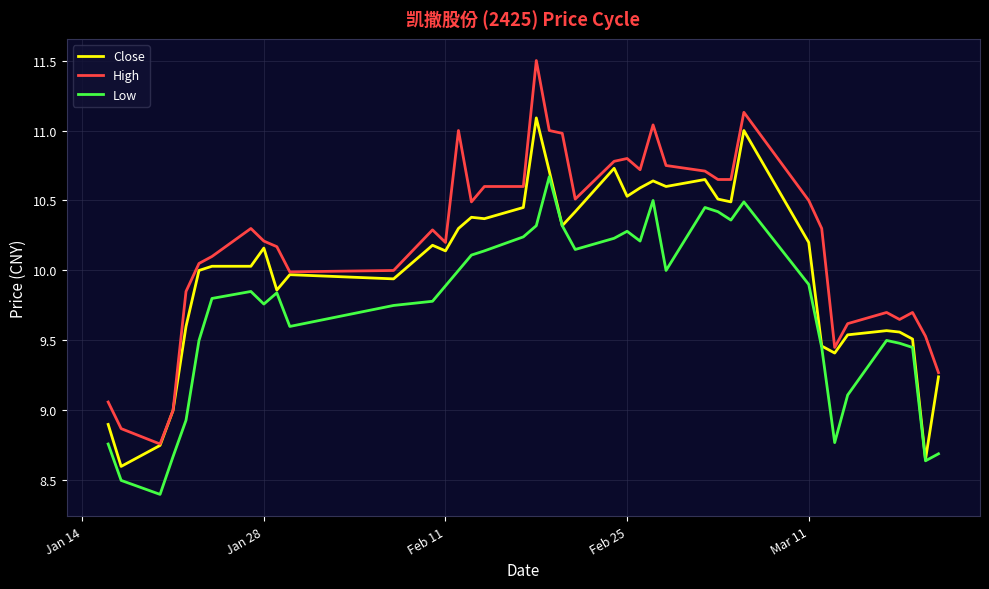

What is the smallest value displayed?

8.4